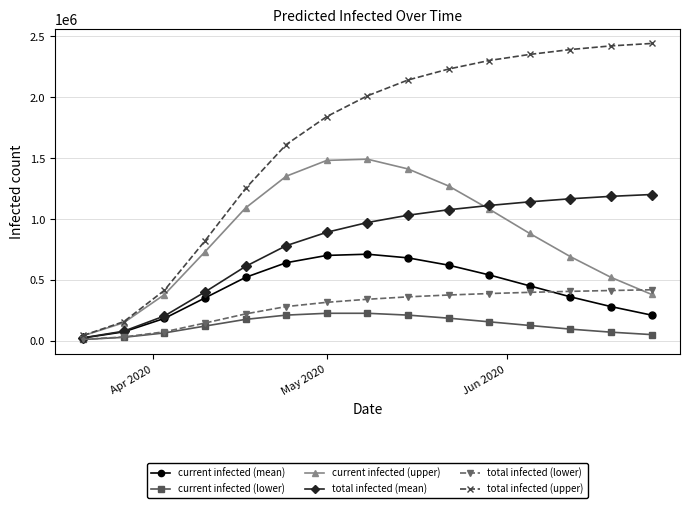

How many lines are shown in the chart?

6